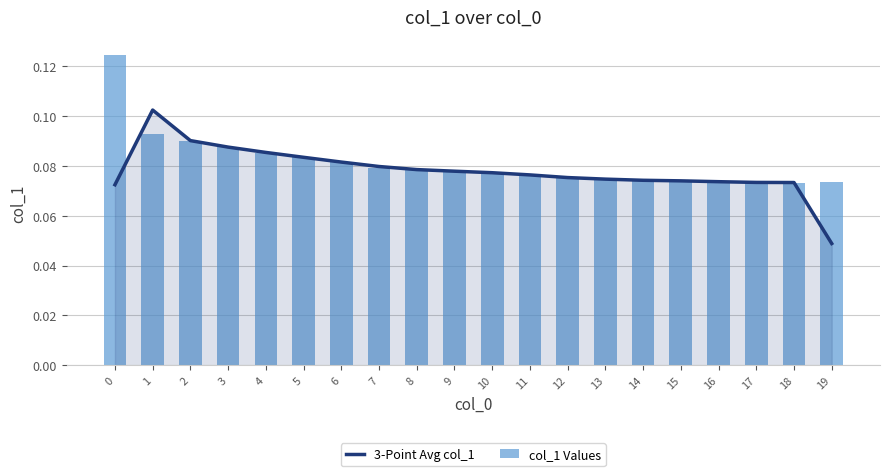

True or false: col_1 Values has a value of 0.1 at 17.

False